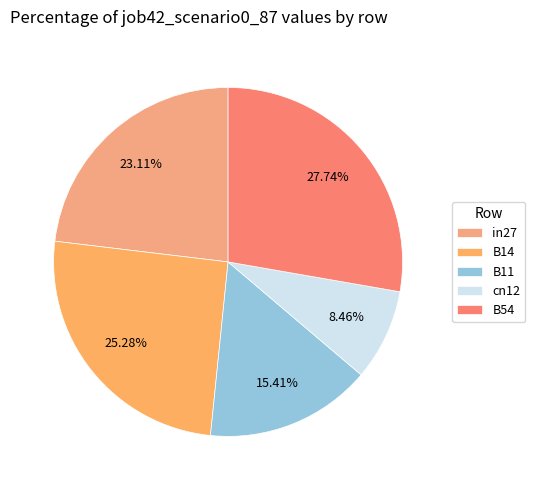

Do in27 and B14 together represent more than half of the pie?

No